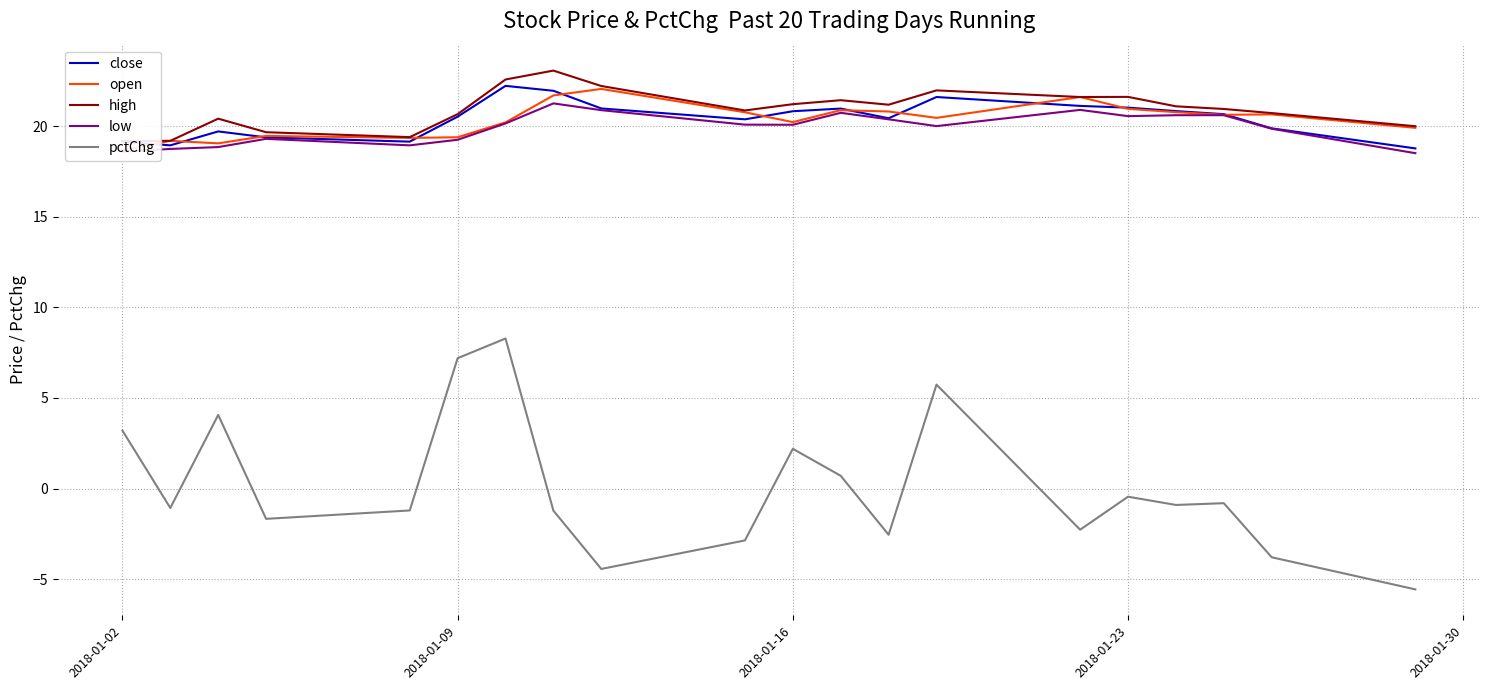

Which series has the largest range (max minus min)?

pctChg